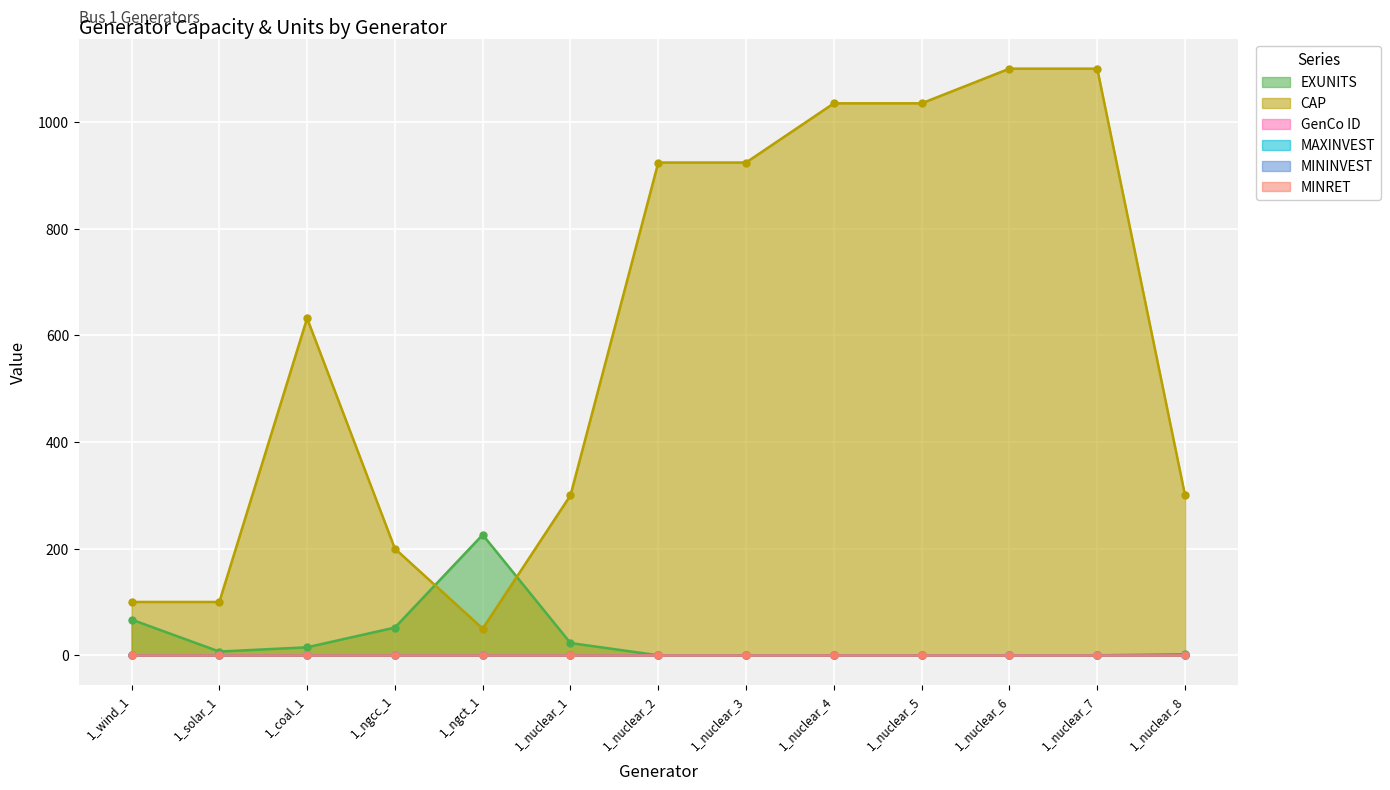

True or false: MININVEST and GenCo ID cross at least once.

False